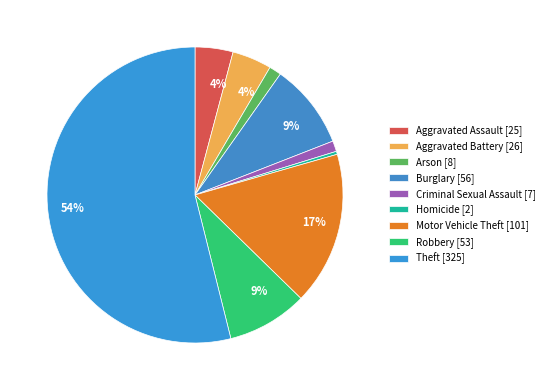

To the nearest percent, what is the difference between the largest and smallest slice percentages?

54%